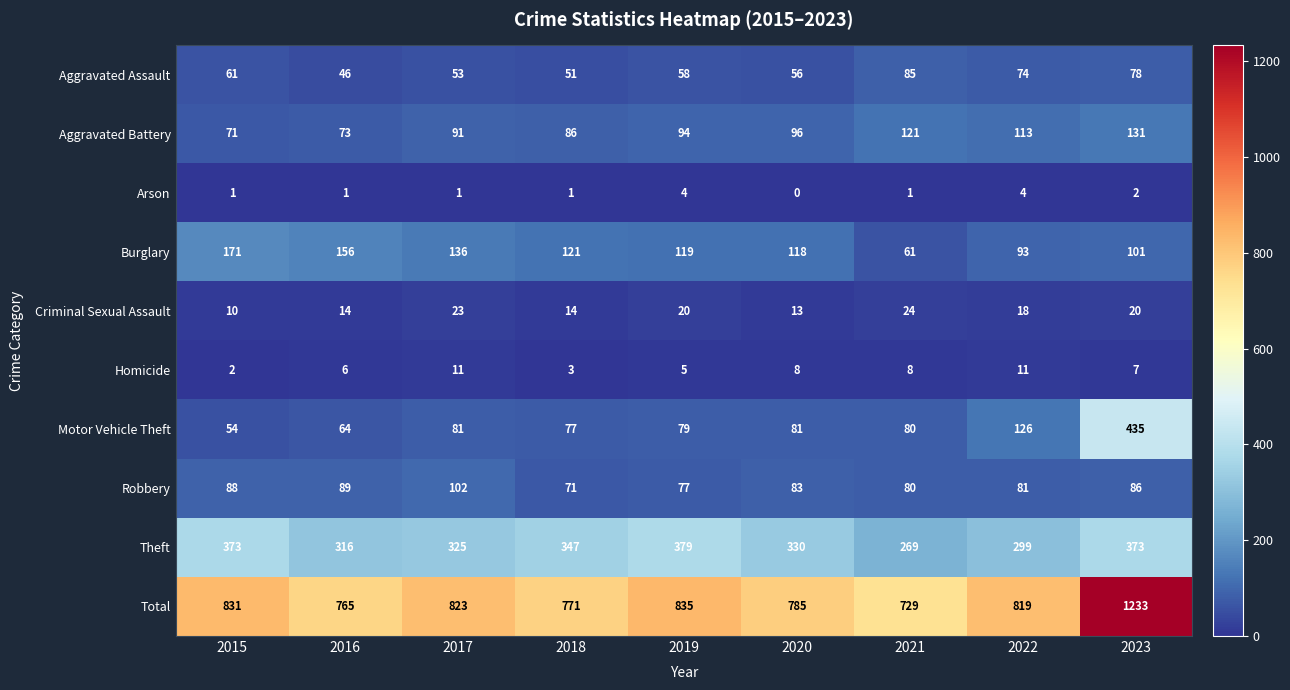

Which series changed the most between 2016 and 2023?

Total